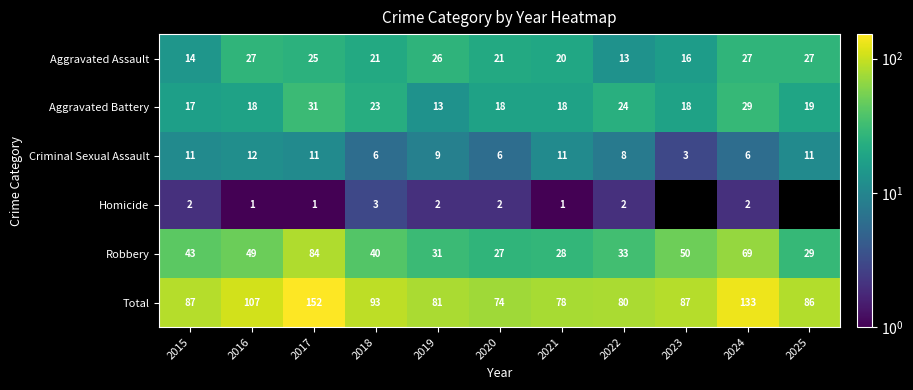

At which label does Robbery first exceed 40?

2015